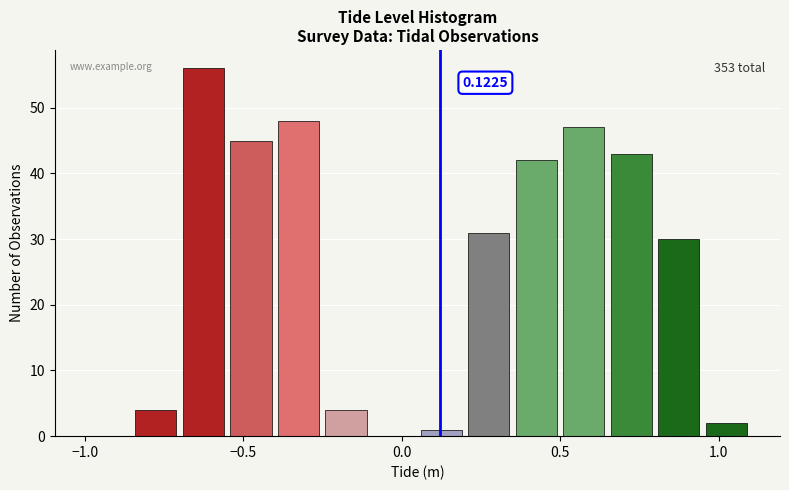

Read against the x-axis, roughly where is the centre of the tallest bar?

-0.60